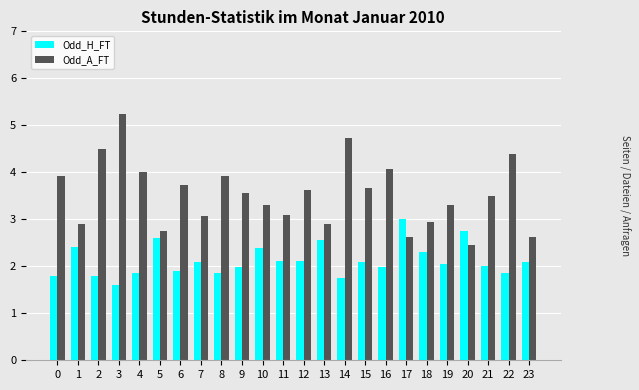

How many data points does each series have?

24